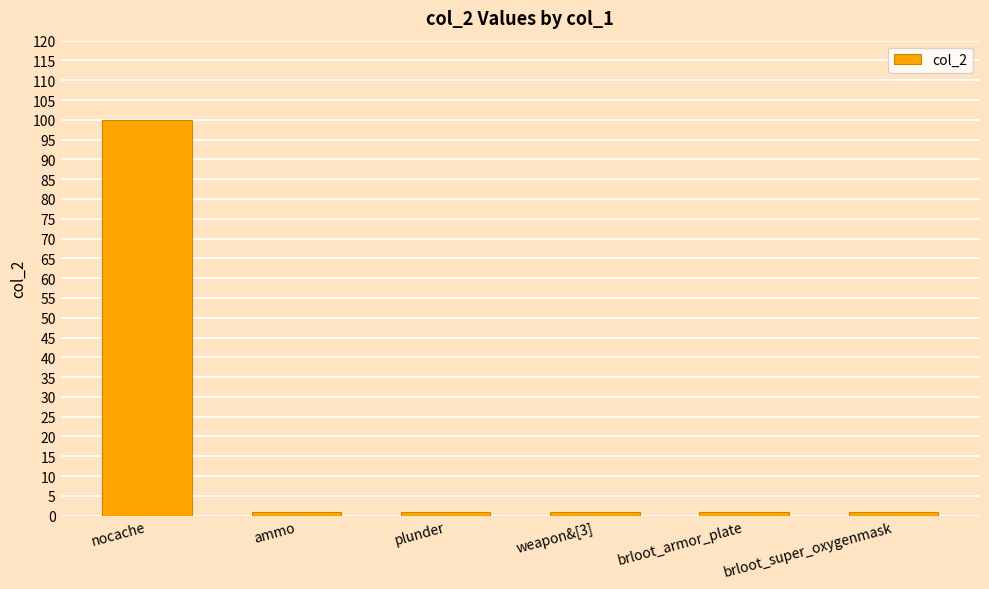

The chart shows a value of 1 at plunder. True or false?

True